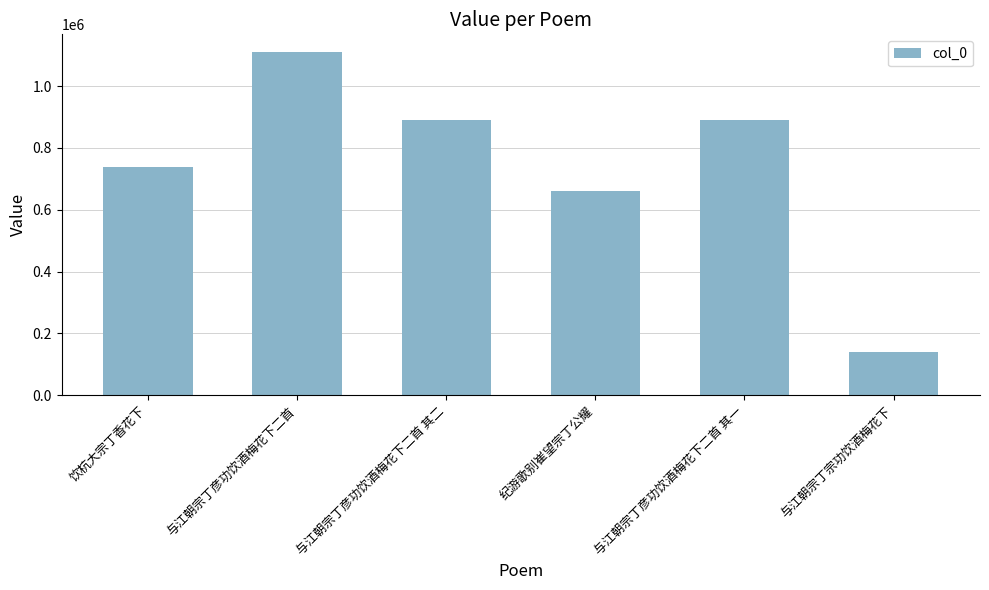

Which label corresponds to the largest value in the chart?

与江朝宗丁彦功饮酒梅花下二首